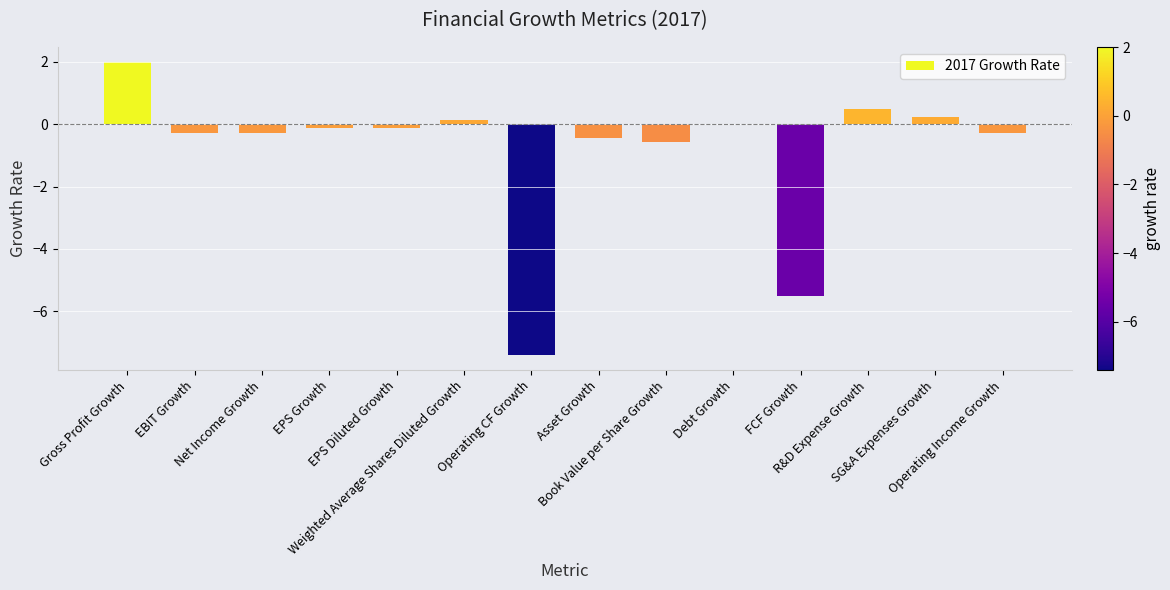

What is the sum of the values at Gross Profit Growth and EBIT Growth?

1.7